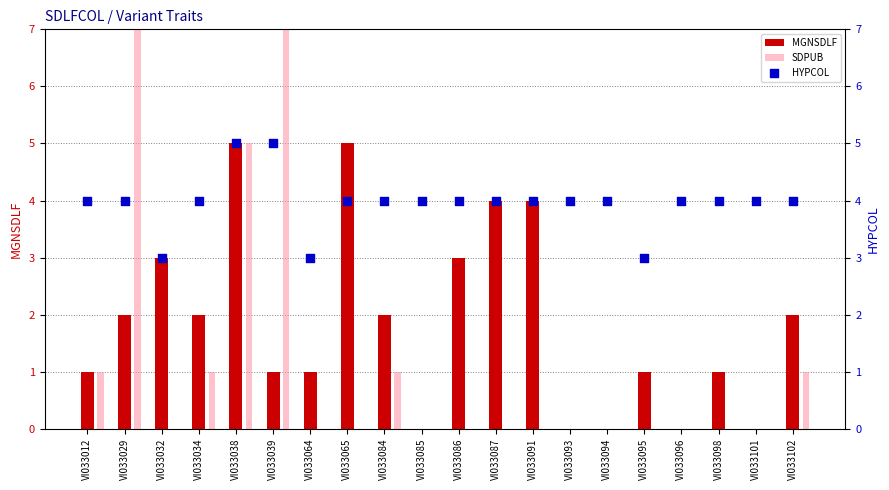

Which series has the largest total across all categories?

HYPCOL